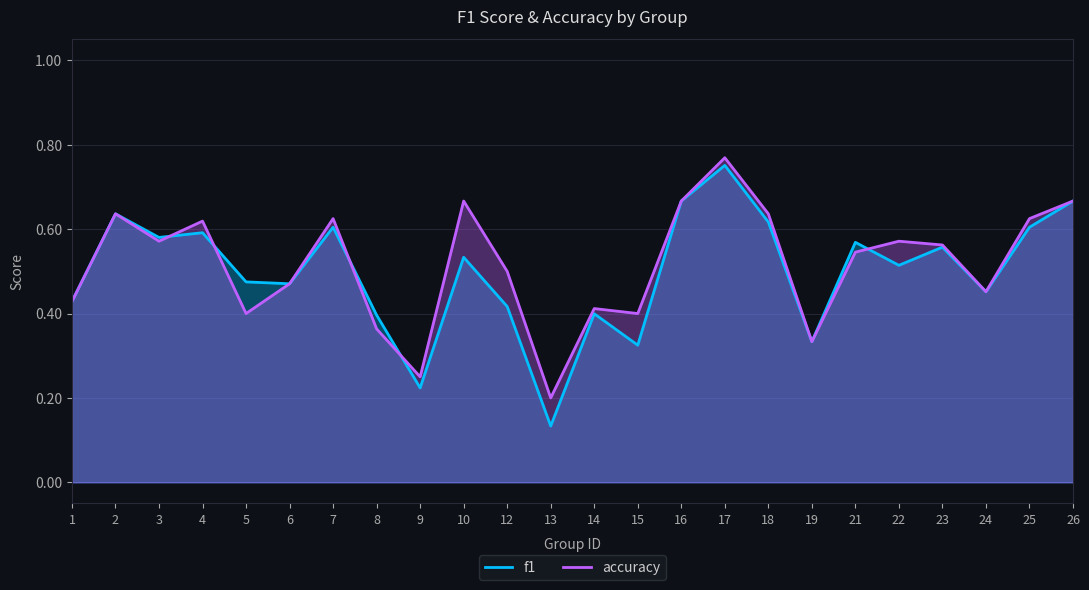

What is the sum of the f1 values at 9 and 6?

0.7